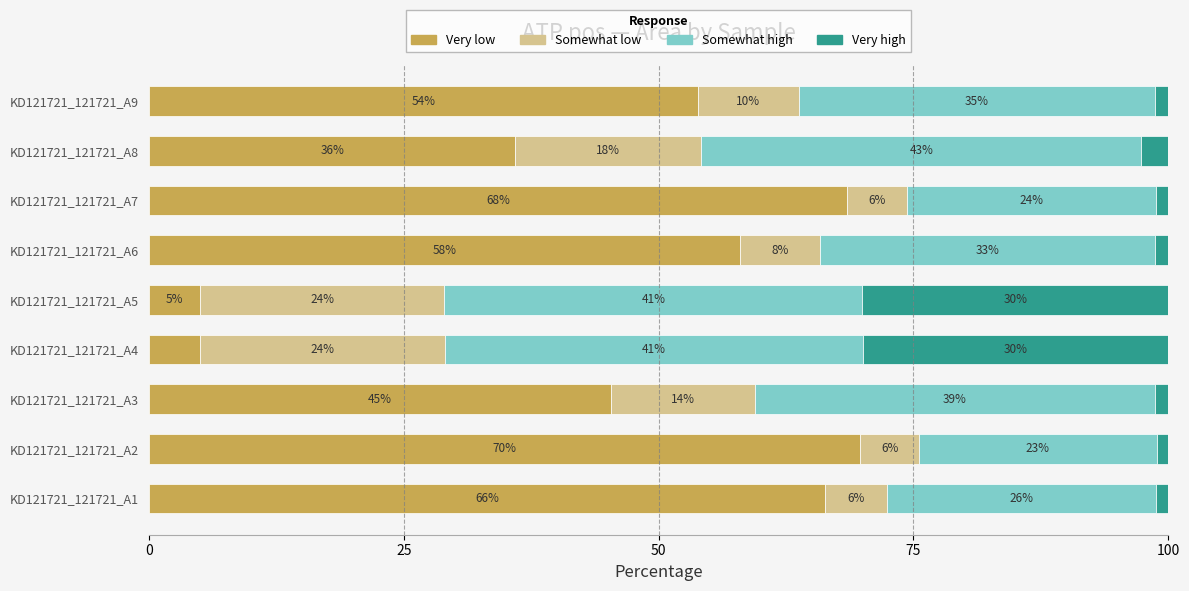

Count the number of categories in the chart.

9